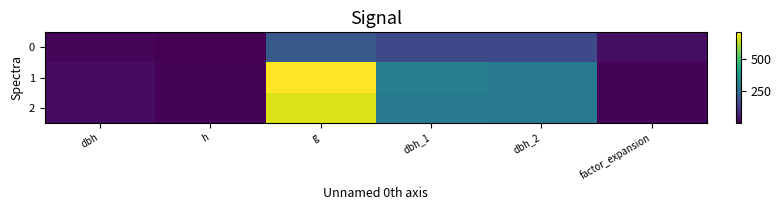

Rank the series at dbh_1 from highest to lowest value.

1, 2, 0